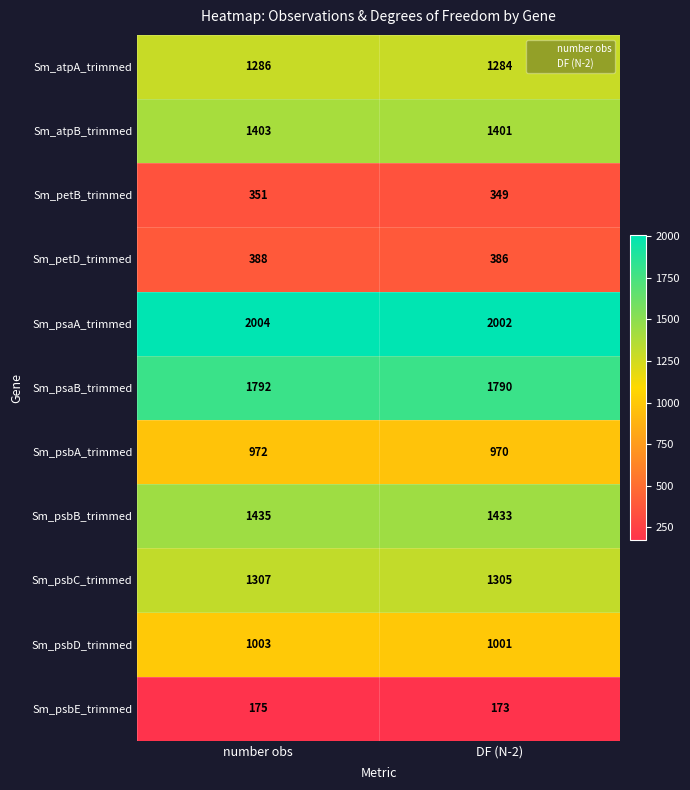

The value of Sm_psbE_trimmed at DF (N-2) is 173. True or false?

True